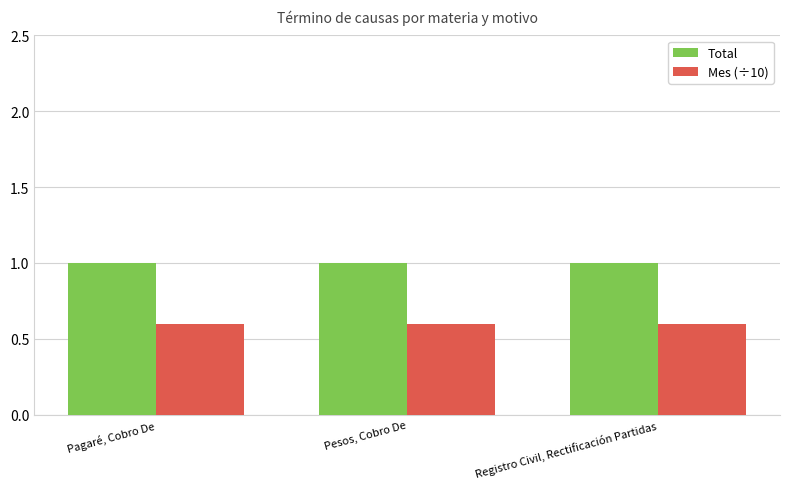

What is the spread (max minus min) of values at Pagaré, Cobro De?

0.4